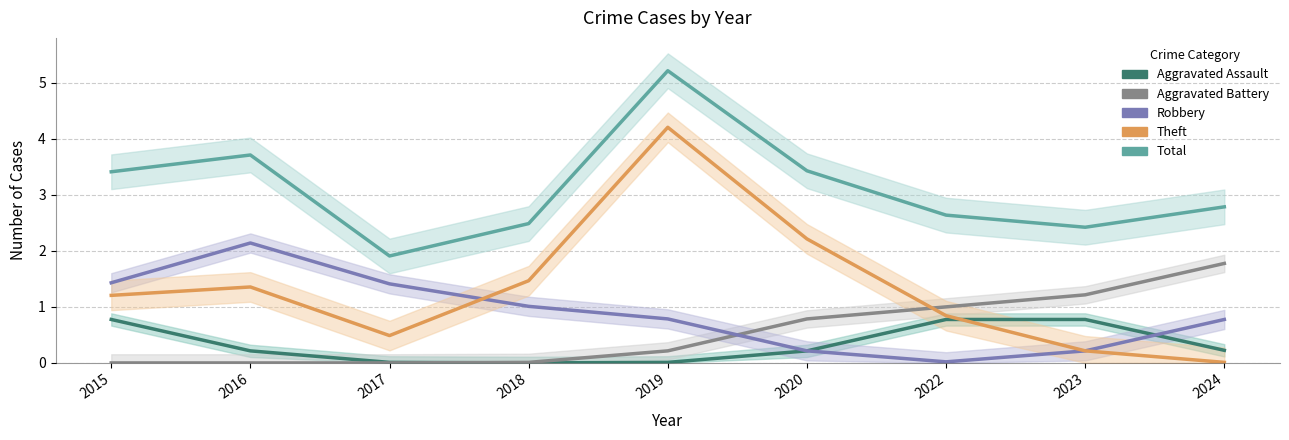

What are all the series names shown in the legend?

Aggravated Assault, Aggravated Battery, Robbery, Theft, Total